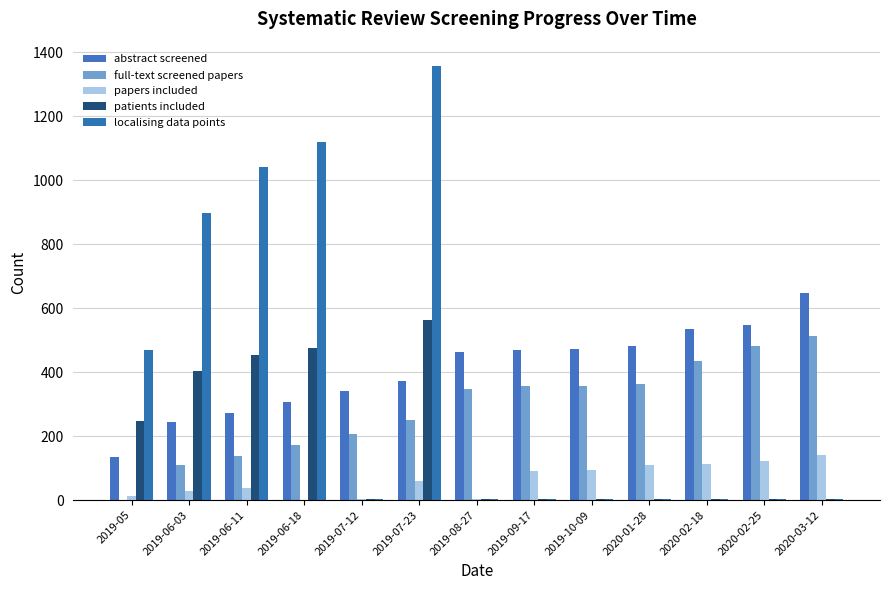

At how many categories does at least one series exceed 514?

7